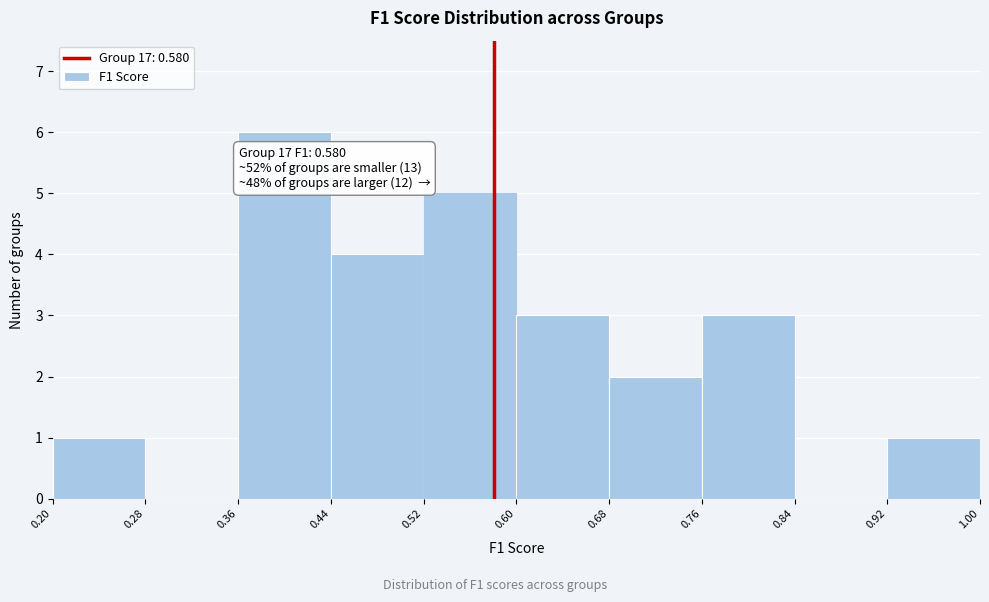

Over which range of the x-axis is the bar tallest?

0.36 to 0.44